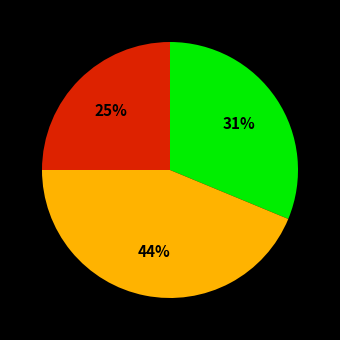

Does any single category account for the majority?

No